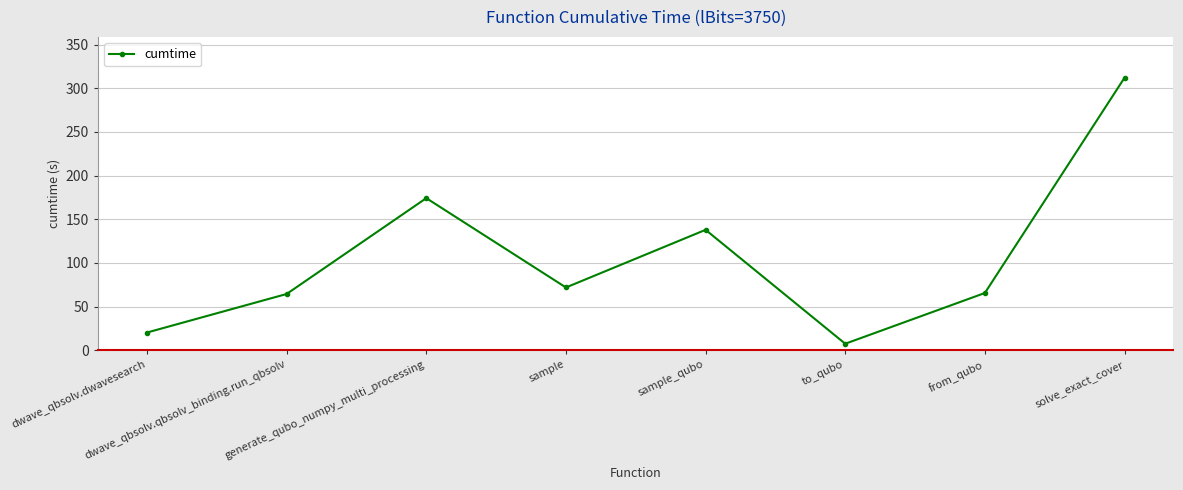

What is the average value?

106.7